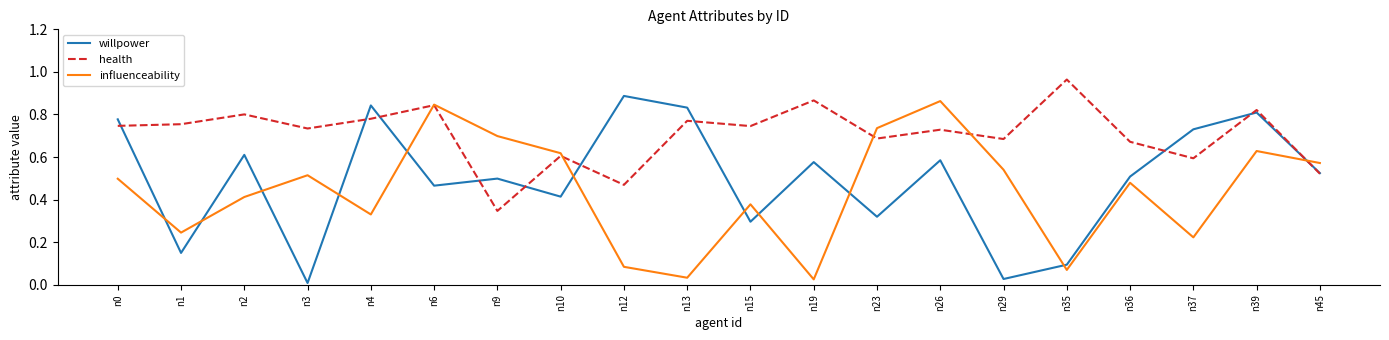

What is the total value across all series at n6?

2.2